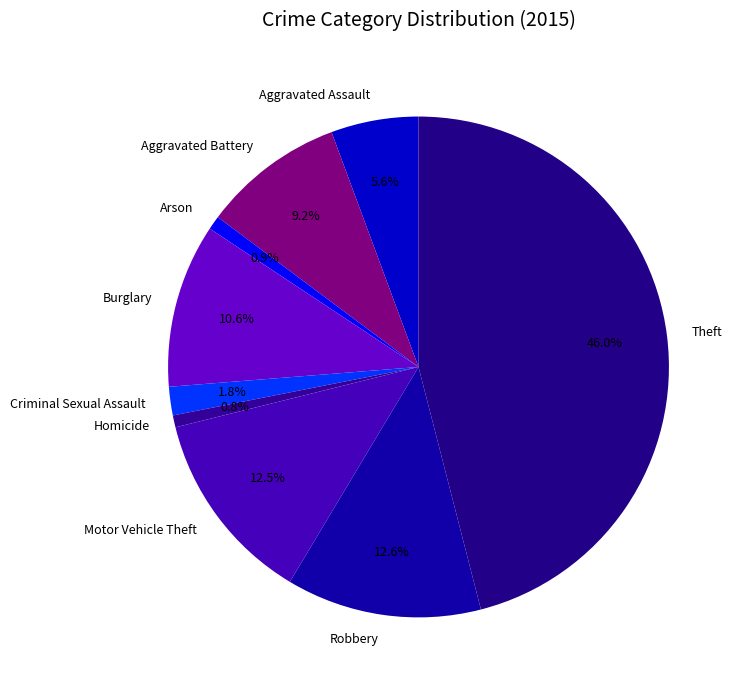

Combined, what portion of the pie is Robbery and Aggravated Assault?

18.2%